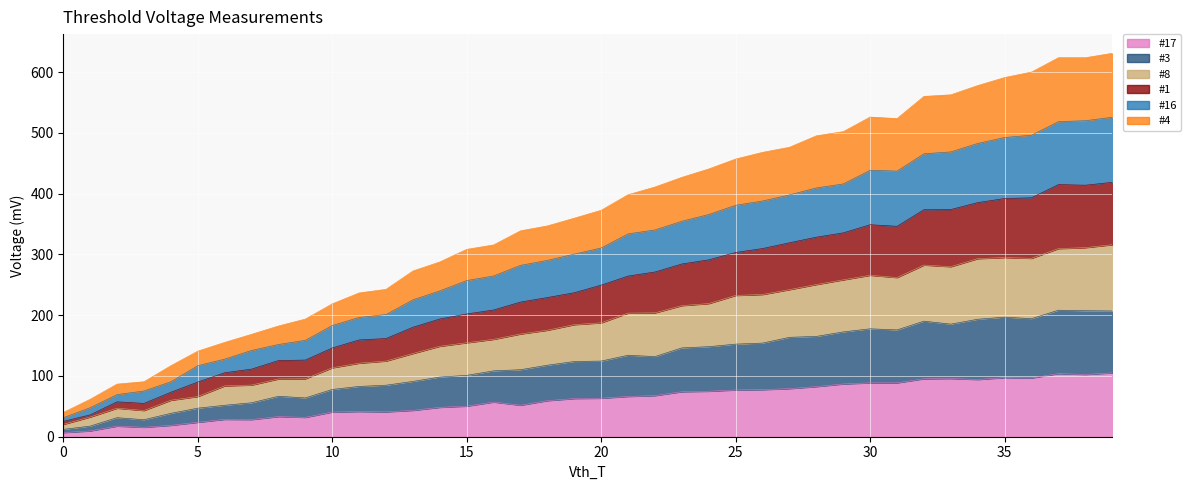

True or false: #8 and #16 cross at least once.

False